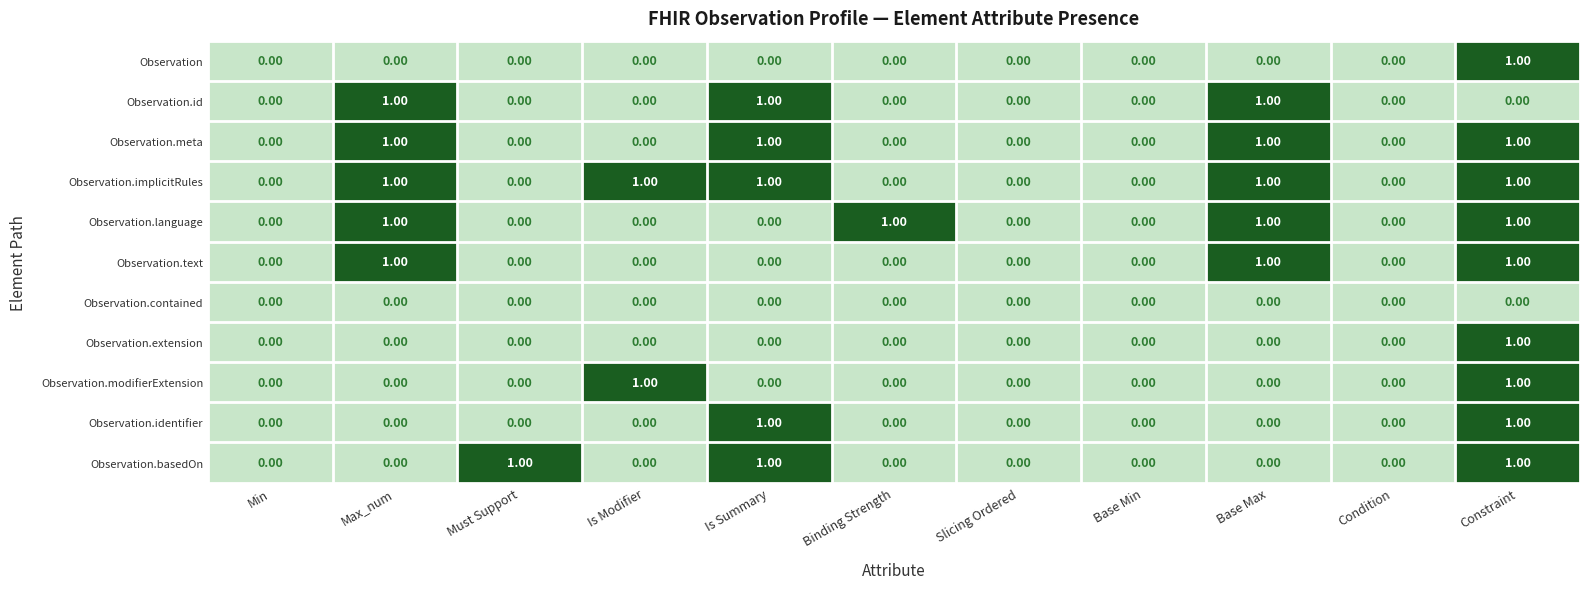

At which category is the sum across all series the highest?

Constraint